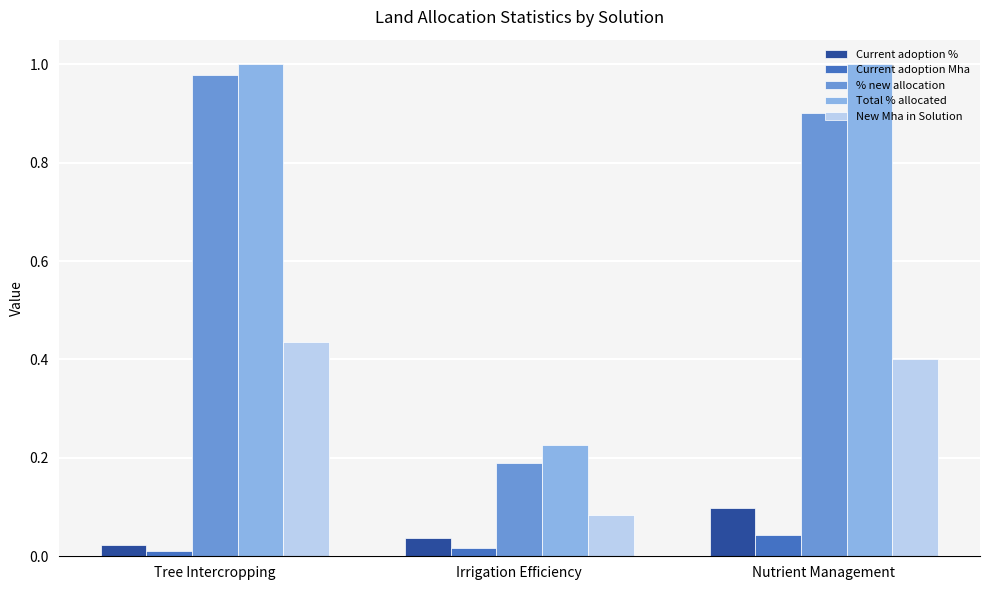

Count the number of categories in the chart.

3